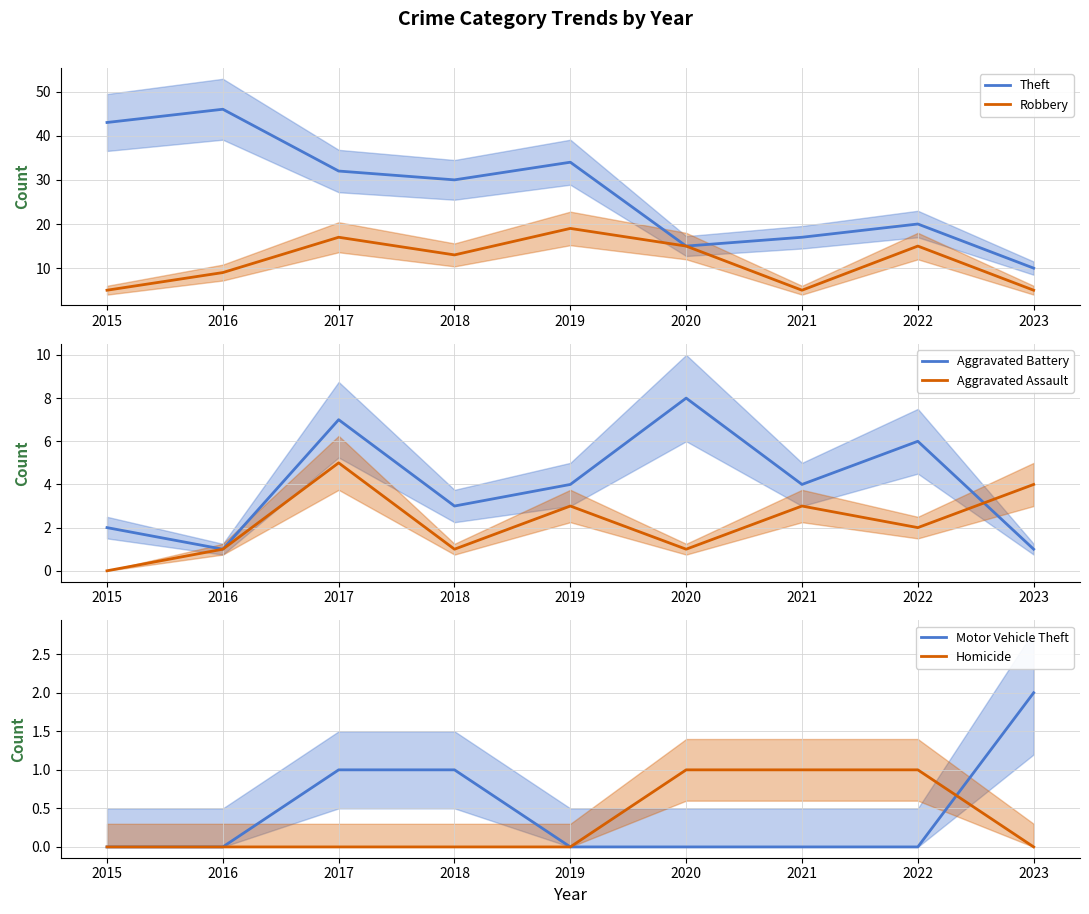

Rank the series at 2019 from lowest to highest value.

Motor Vehicle Theft, Homicide, Aggravated Assault, Aggravated Battery, Robbery, Theft